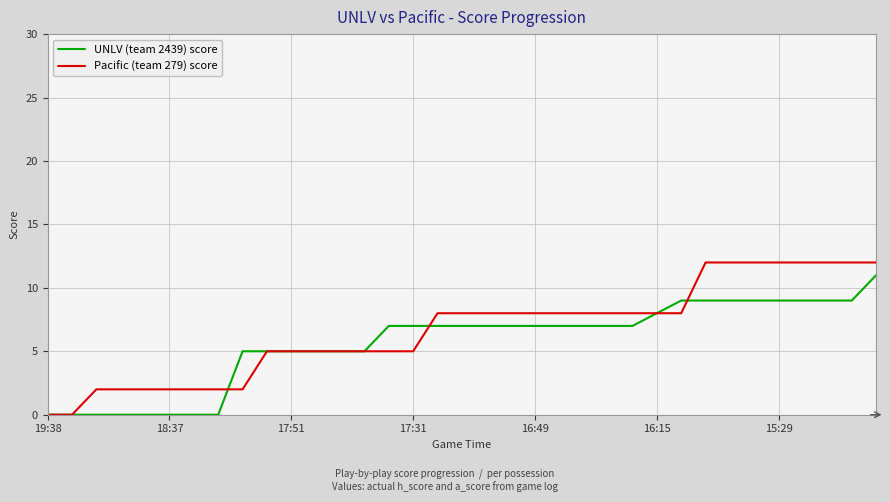

What is the maximum value shown in the chart?

12